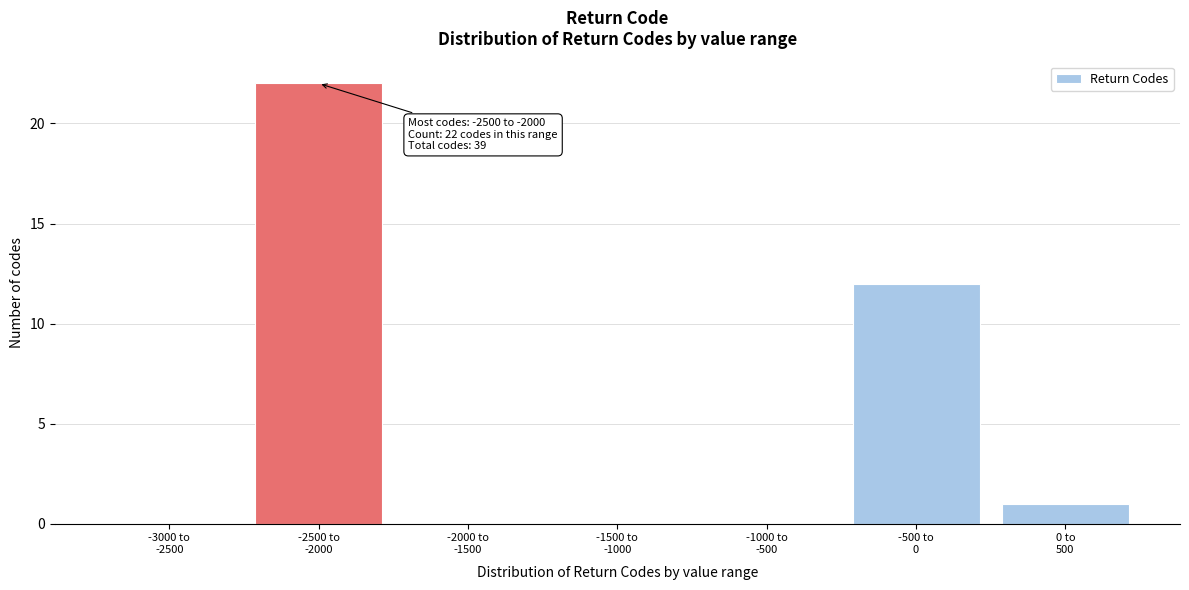

What is the maximum value shown in the chart?

22